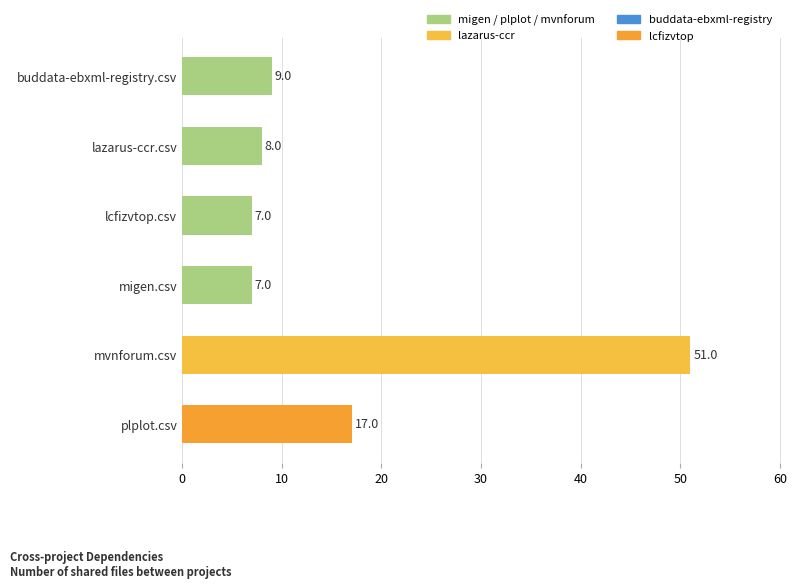

What is the difference between the maximum and minimum values?

44